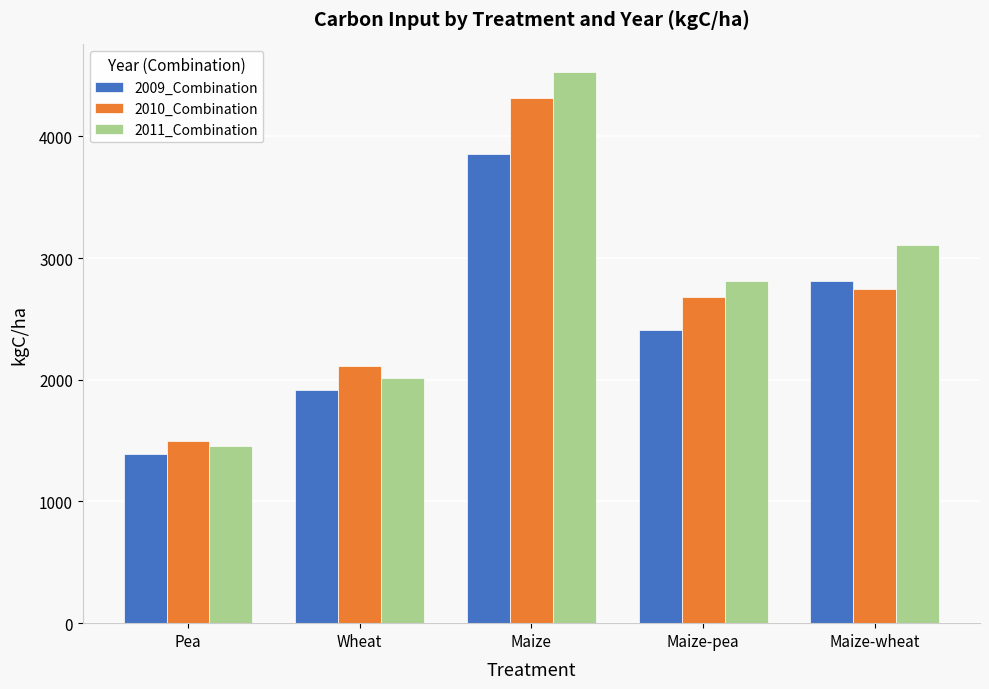

What is the label of the 1st bar from the right?

Maize-wheat